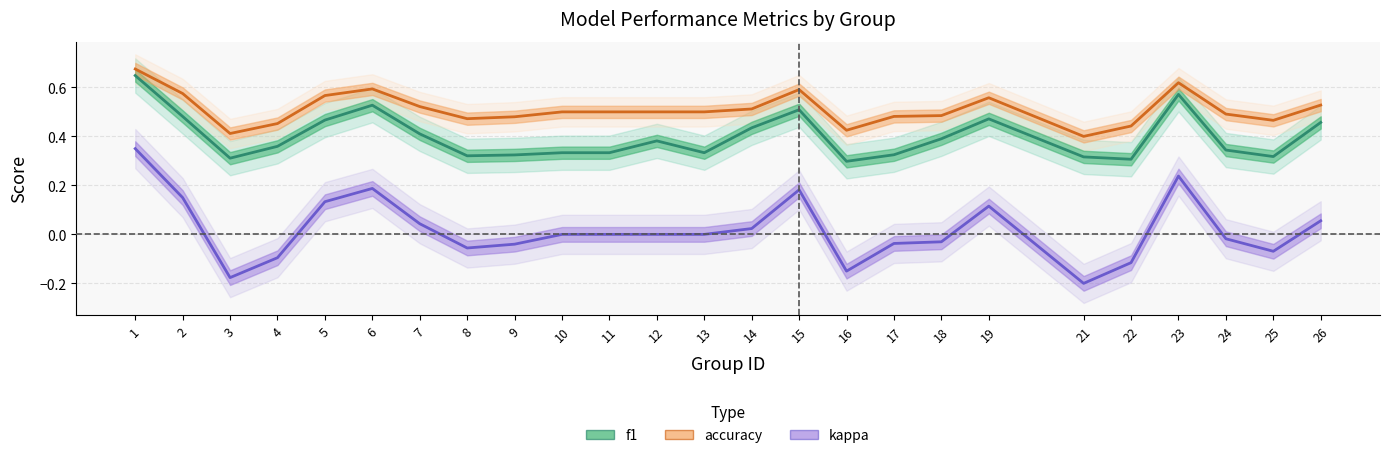

Reading left to right, list all the values displayed in this chart.

f1: 0.6	0.5	0.3	0.4	0.5	0.5	0.4	0.3	0.3	0.3	0.3	0.4	0.3	0.4	0.5	0.3	0.3	0.4	0.5	0.3	0.3	0.6	0.3	0.3	0.5
accuracy: 0.7	0.6	0.4	0.5	0.6	0.6	0.5	0.5	0.5	0.5	0.5	0.5	0.5	0.5	0.6	0.4	0.5	0.5	0.6	0.4	0.4	0.6	0.5	0.5	0.5
kappa: 0.3	0.1	-0.2	-0.1	0.1	0.2	0.0	-0.1	-0.0	0.0	0.0	0.0	0.0	0.0	0.2	-0.1	-0.0	-0.0	0.1	-0.2	-0.1	0.2	-0.0	-0.1	0.1